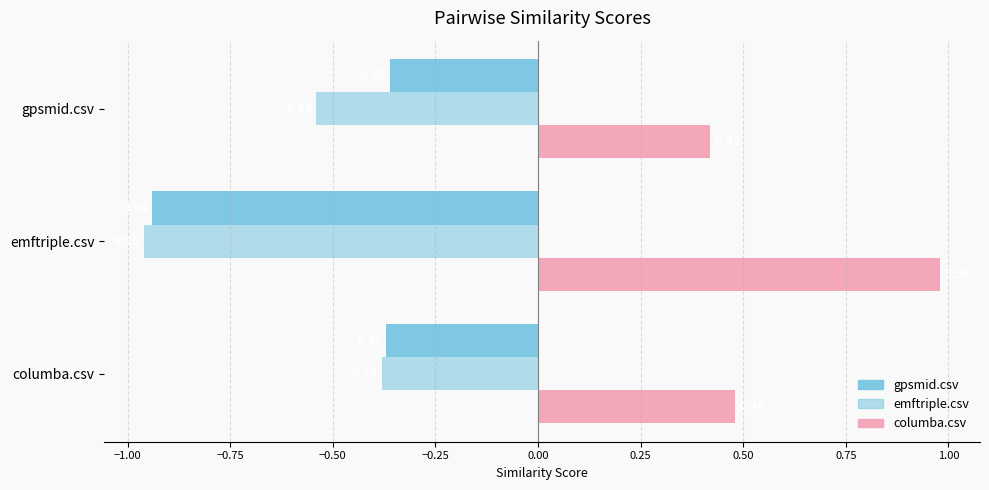

Which series has the largest total across all categories?

columba.csv